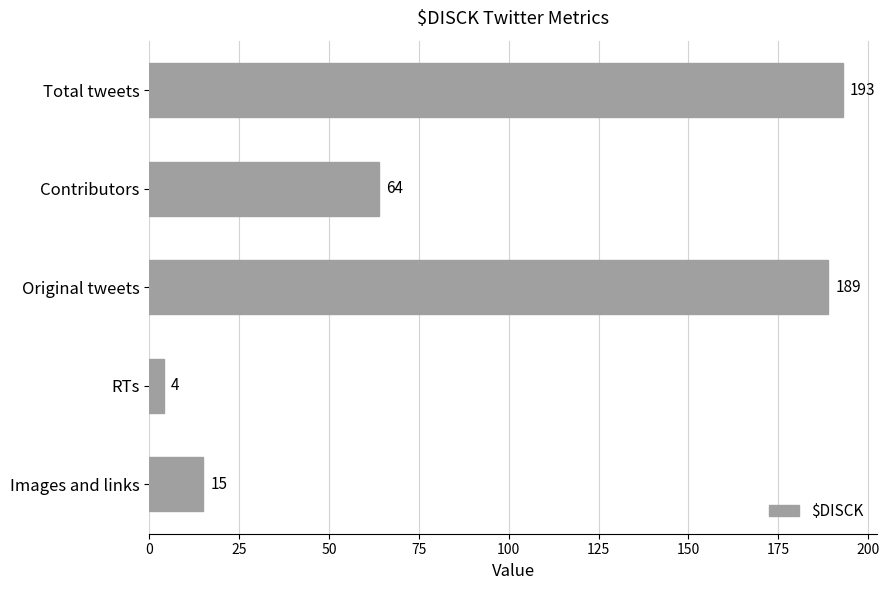

What is the smallest value displayed?

4